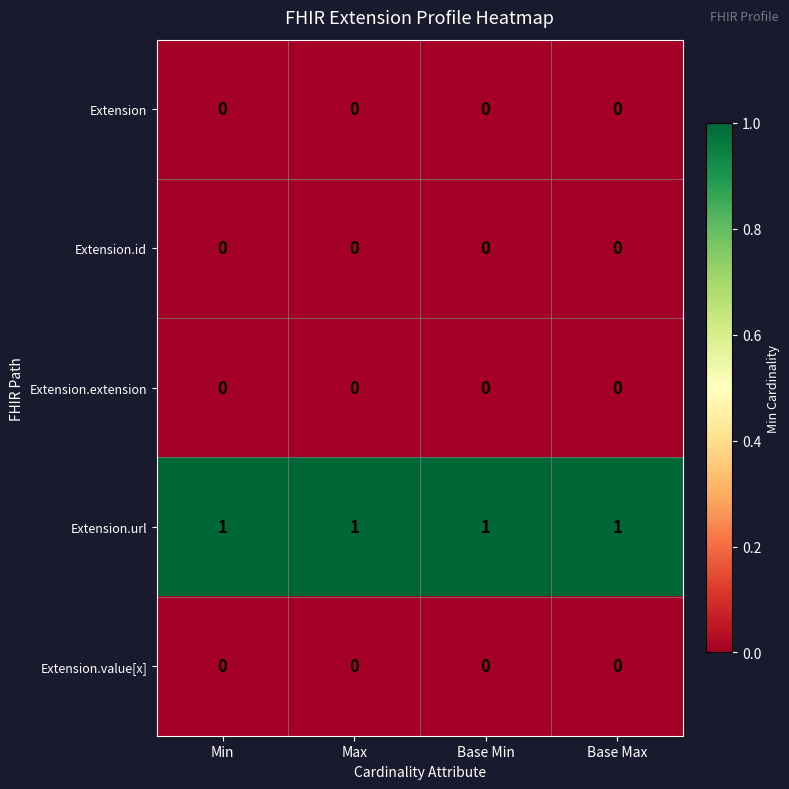

At how many categories does at least one series exceed 0?

4